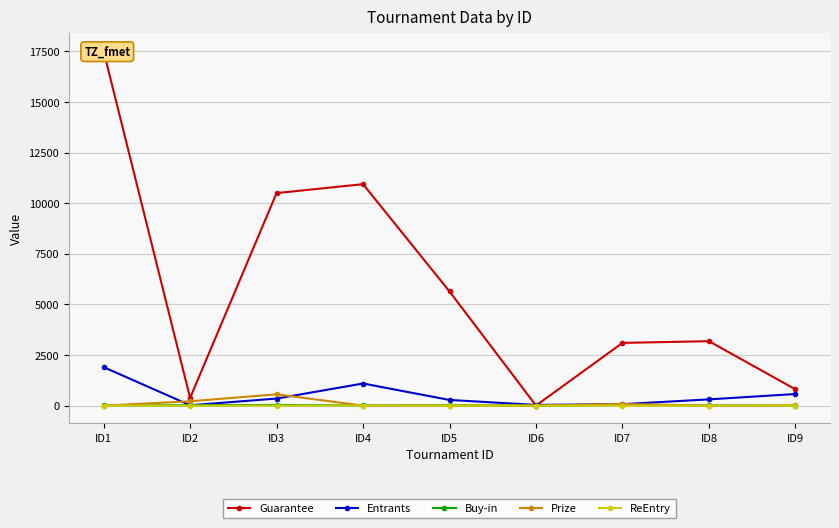

True or false: ReEntry and Guarantee intersect in this chart.

False